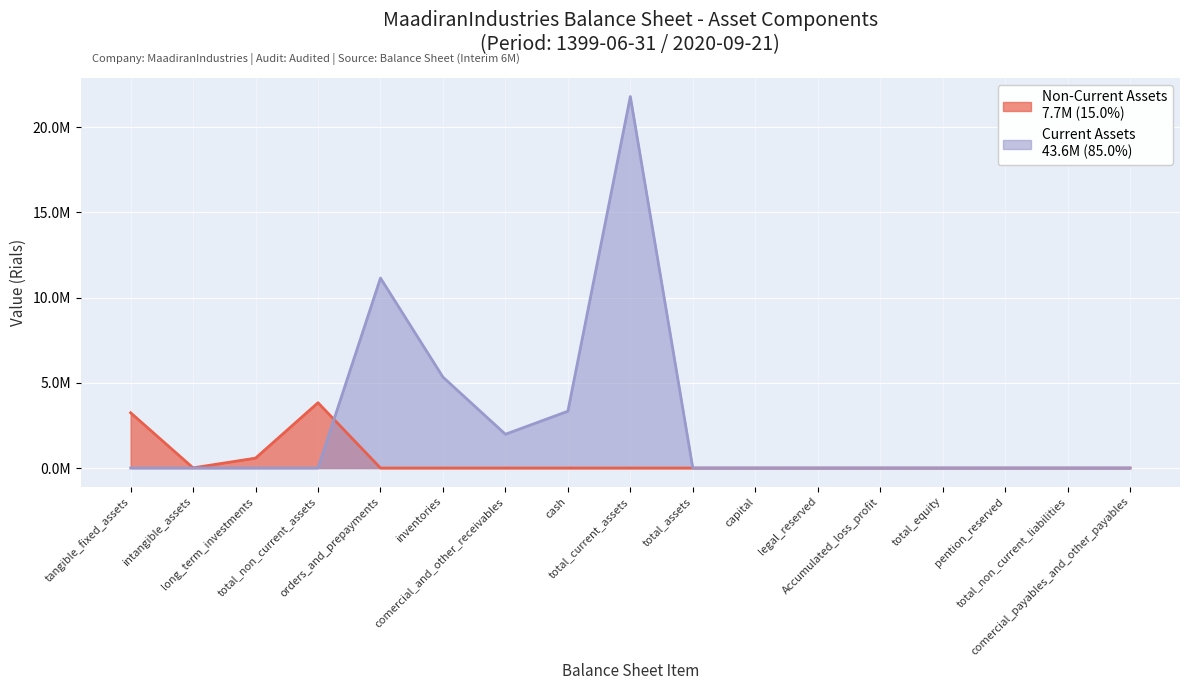

Which category has the lowest value in the Current Assets series?

tangible_fixed_assets